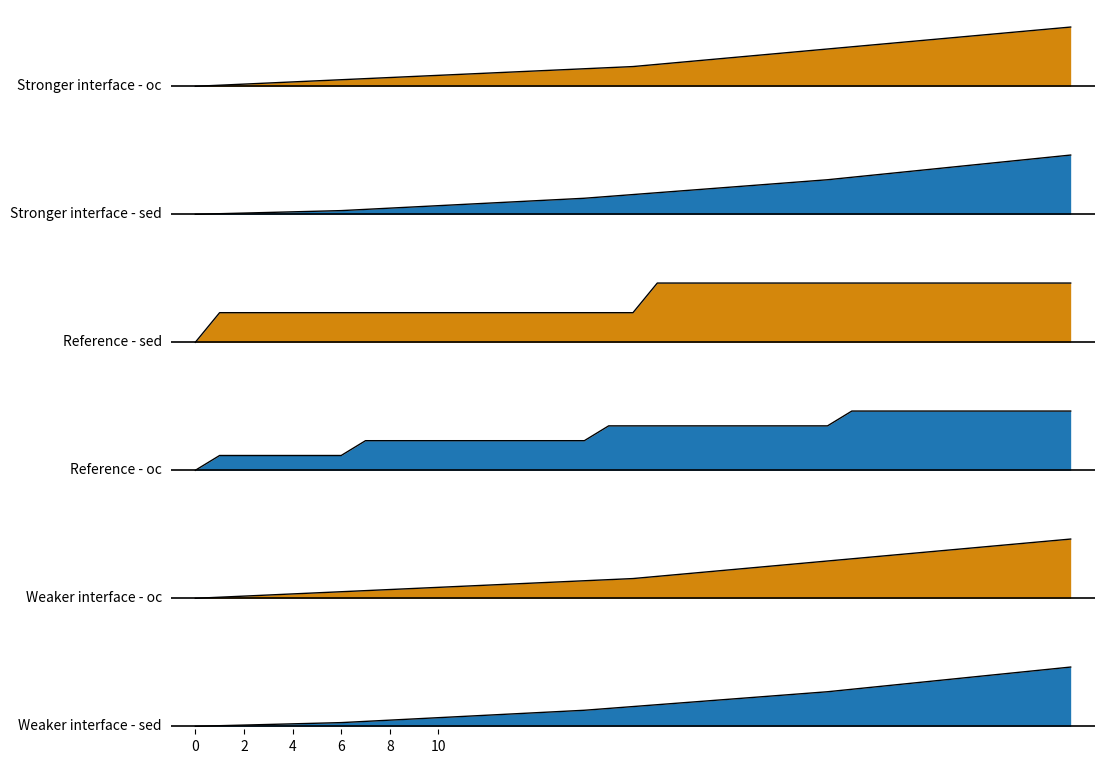

True or false: atk_up has more than 2 points higher than both neighbors.

False